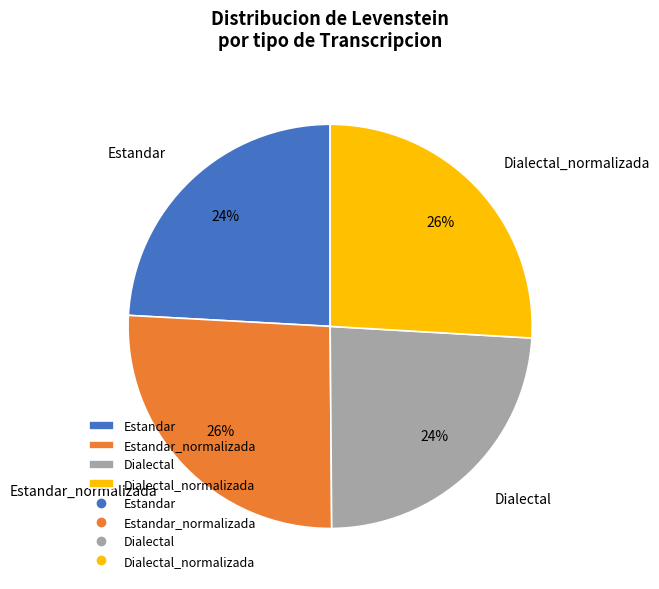

To the nearest percent, what is the difference between the largest and smallest slice percentages?

2%